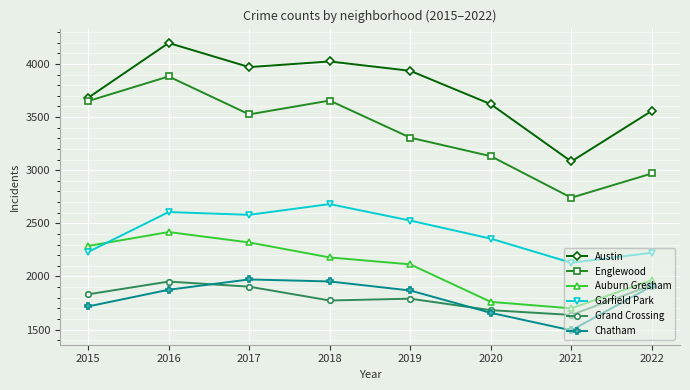

At 2018, list the series in order from smallest to largest.

Grand Crossing, Chatham, Auburn Gresham, Garfield Park, Englewood, Austin